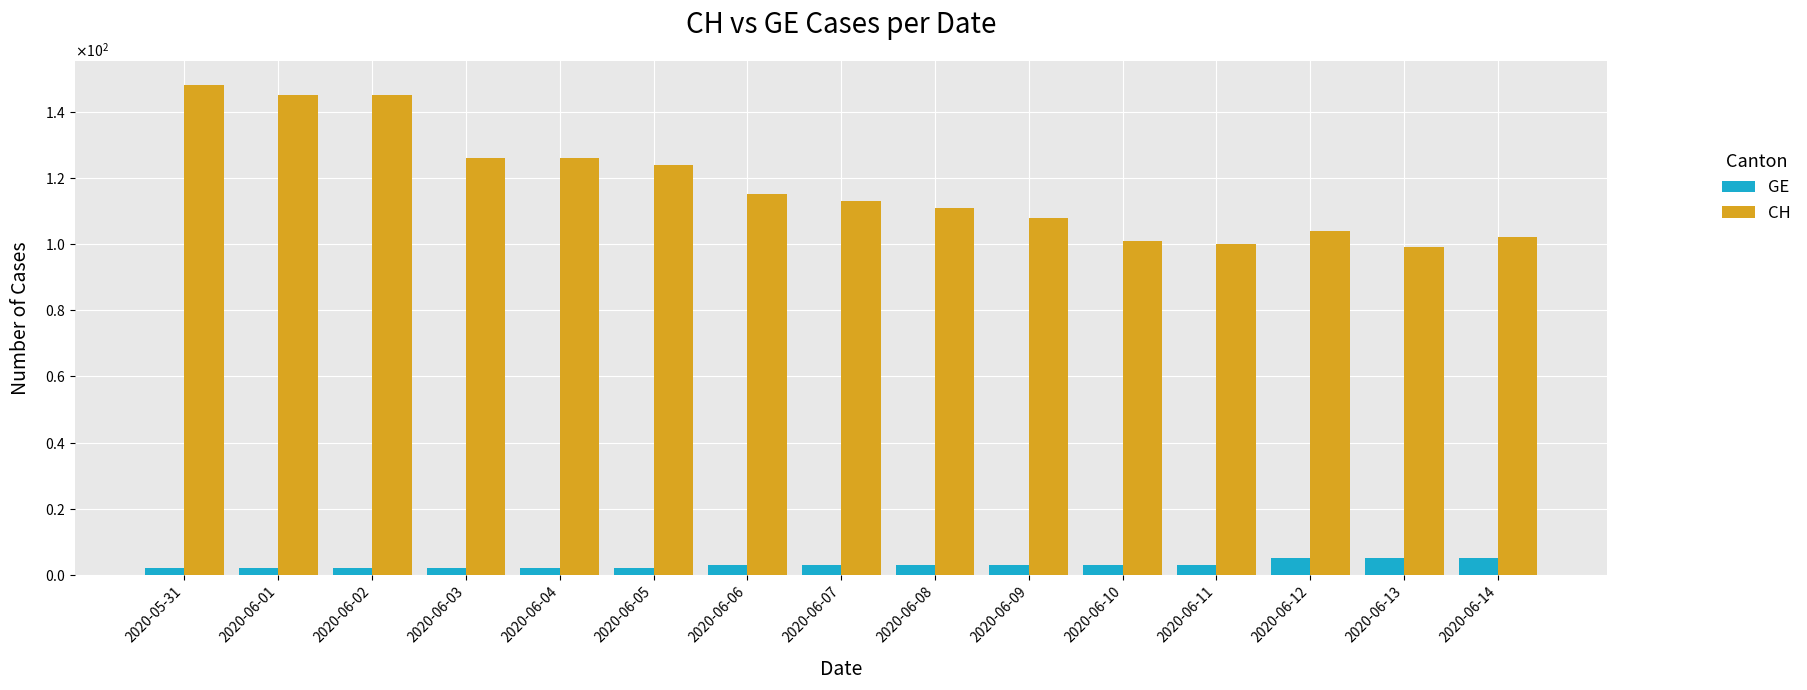

What are all the series names shown in the legend?

GE, CH